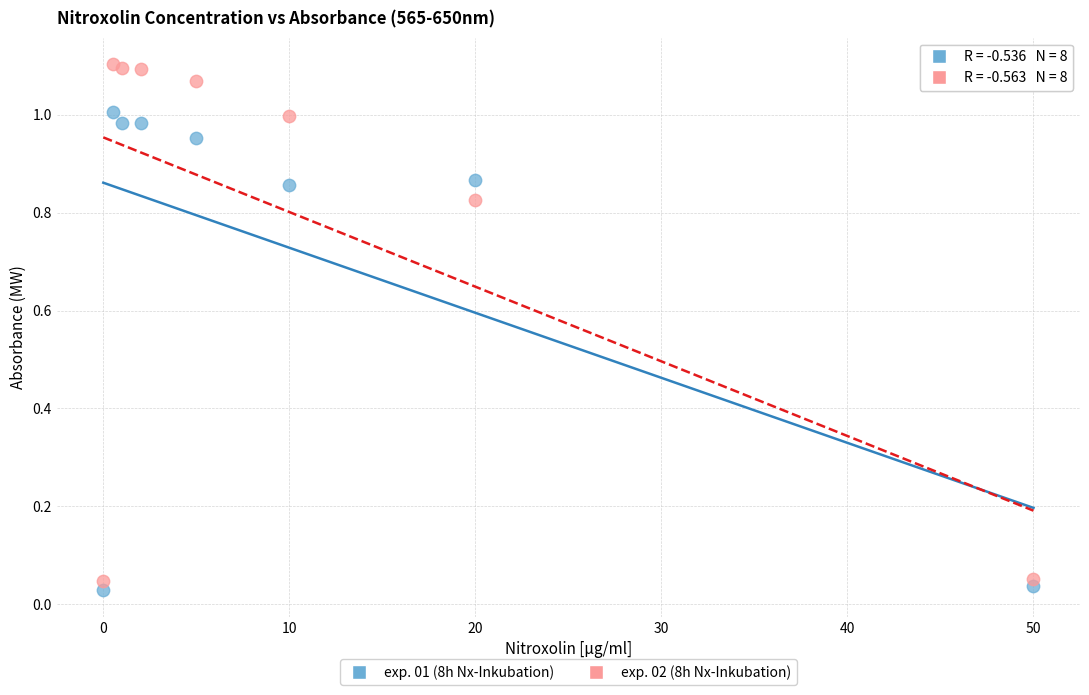

Which series has the widest spread of Y values?

exp. 02 (8h Nx-Inkubation)